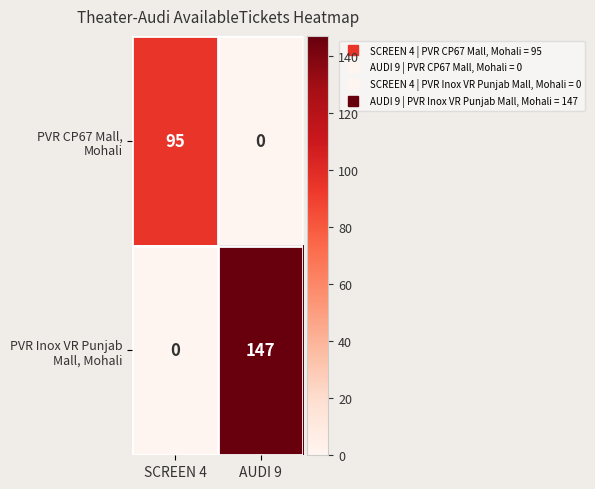

Which label corresponds to the largest value in the chart?

AUDI 9